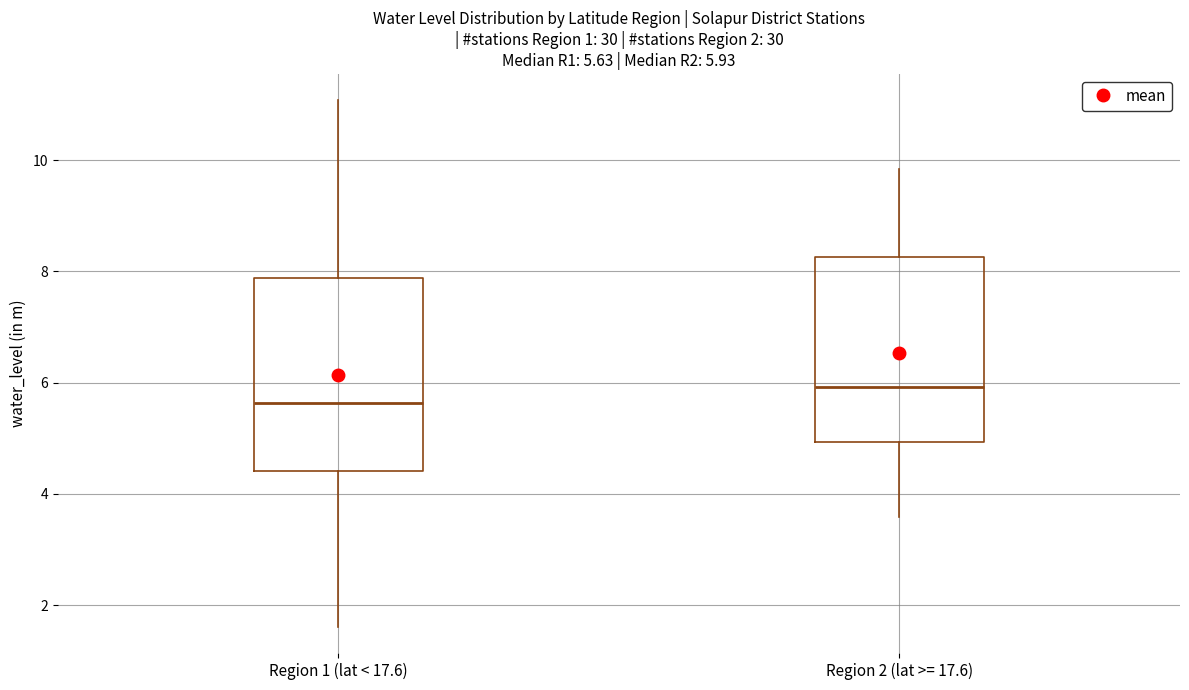

Which box has the lowest median line?

Region 1 (lat < 17.6)